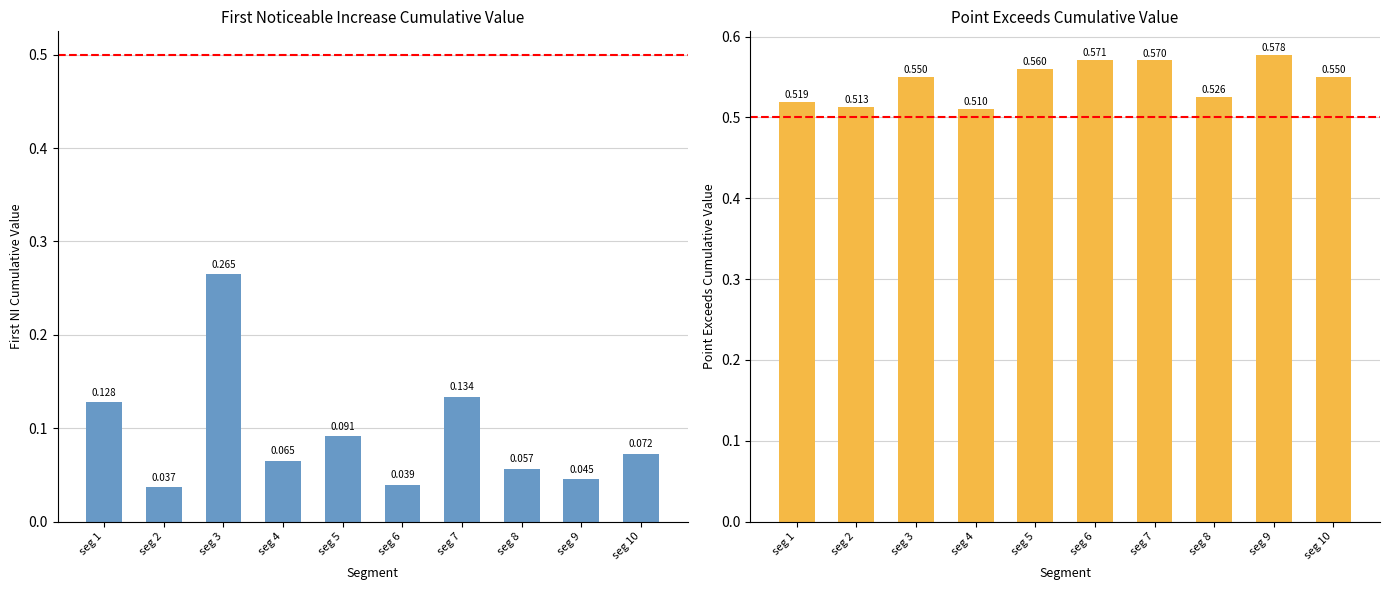

Reading left to right, list all the values displayed in this chart.

First_Noticeable_Increase_Cumulative_Value: seg 1=0.1	seg 2=0.0	seg 3=0.3	seg 4=0.1	seg 5=0.1	seg 6=0.0	seg 7=0.1	seg 8=0.1	seg 9=0.0	seg 10=0.1
Point_Exceeds_Cumulative_Value: seg 1=0.5	seg 2=0.5	seg 3=0.6	seg 4=0.5	seg 5=0.6	seg 6=0.6	seg 7=0.6	seg 8=0.5	seg 9=0.6	seg 10=0.6